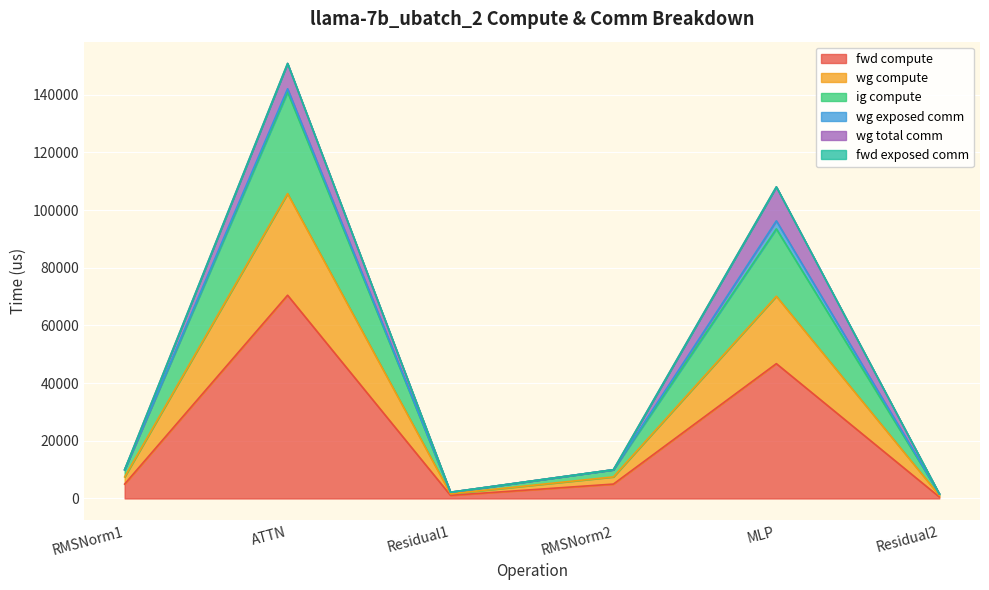

How many lines are shown in the chart?

6